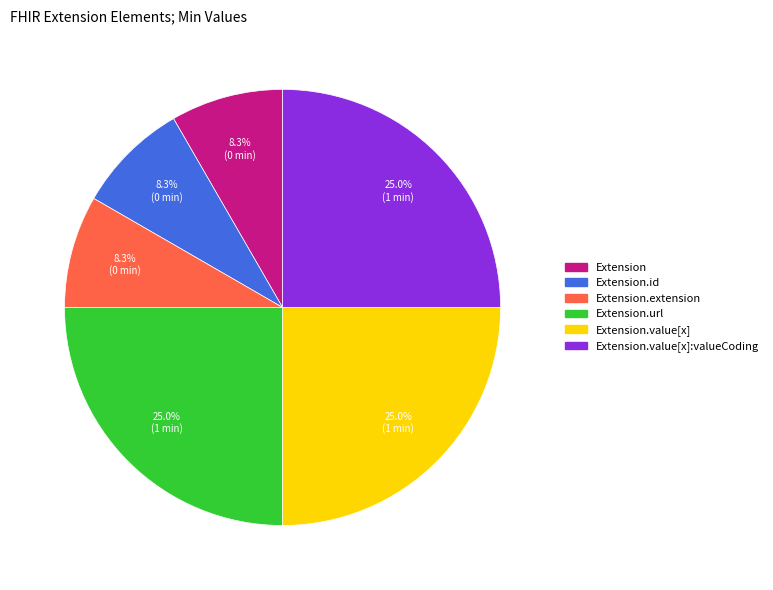

Is there a majority slice in this chart?

No